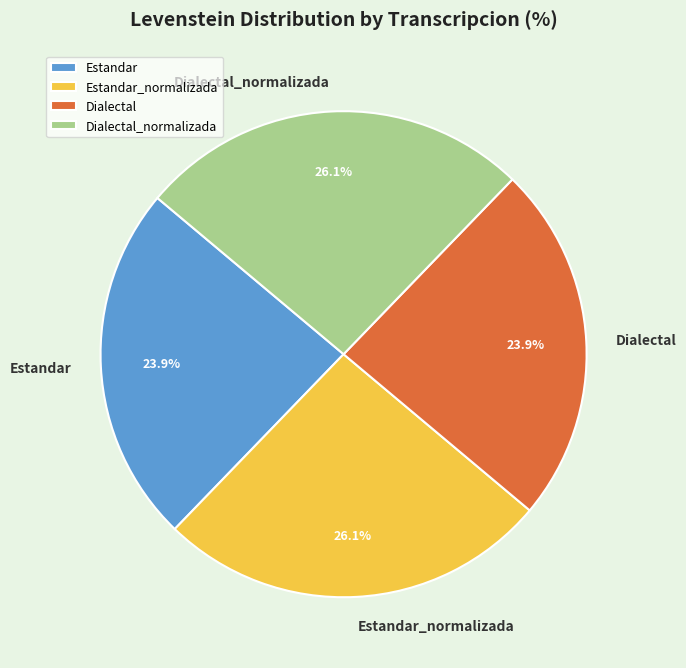

What is the total percentage of Dialectal and Estandar?

47.8%